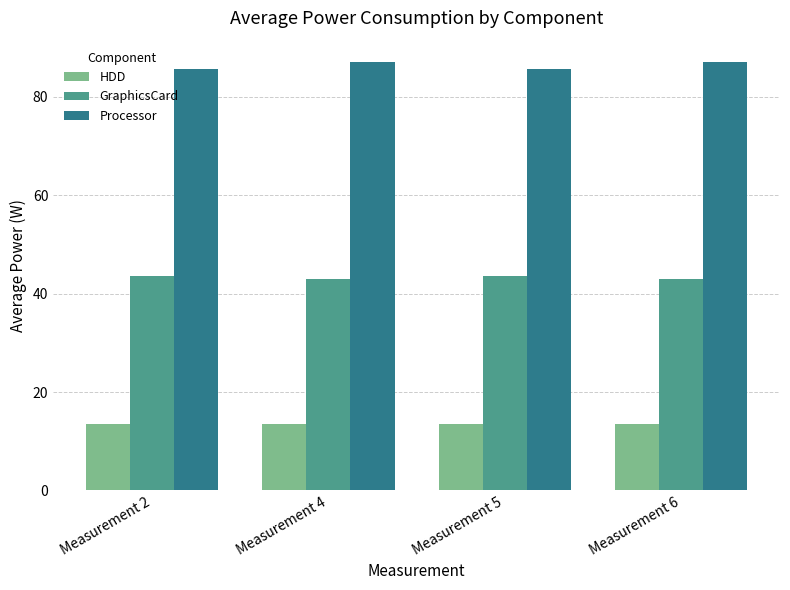

Count the number of data series in this chart.

3